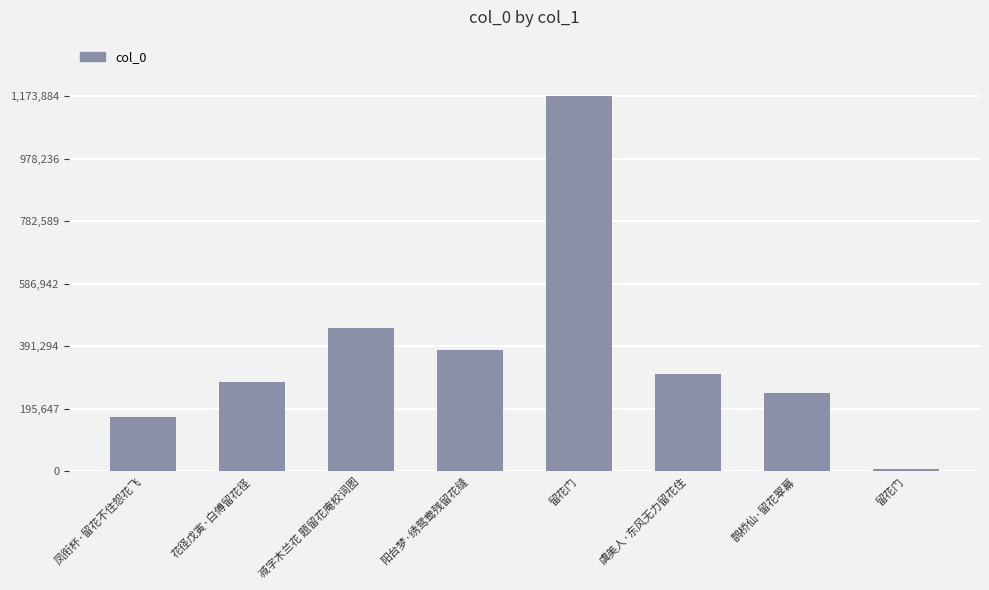

True or false: the data shows 244384 at 鹊桥仙·留花翠幕.

True